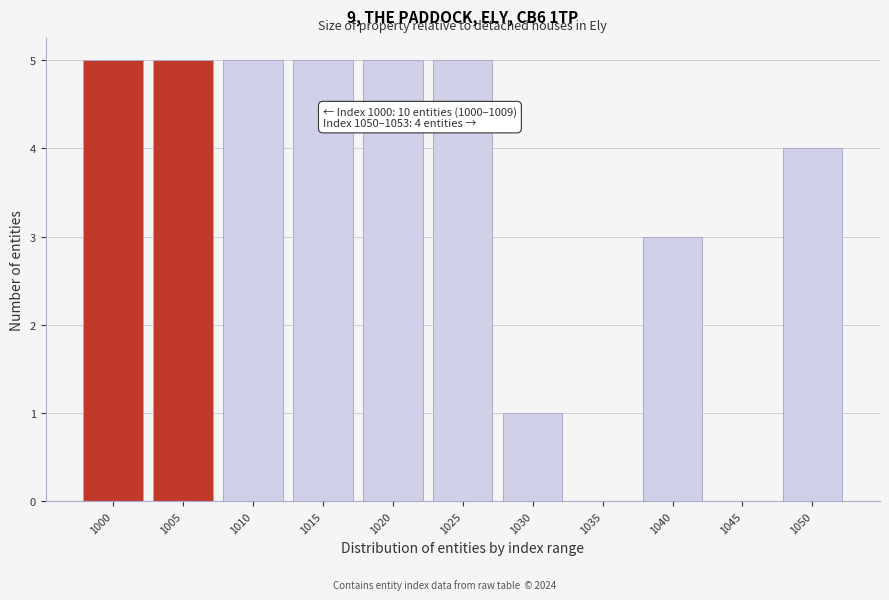

Reading left to right, what are all the values shown in this chart?

1000=5	1005=5	1010=5	1015=5	1020=5	1025=5	1030=1	1035=0	1040=3	1045=0	1050=4